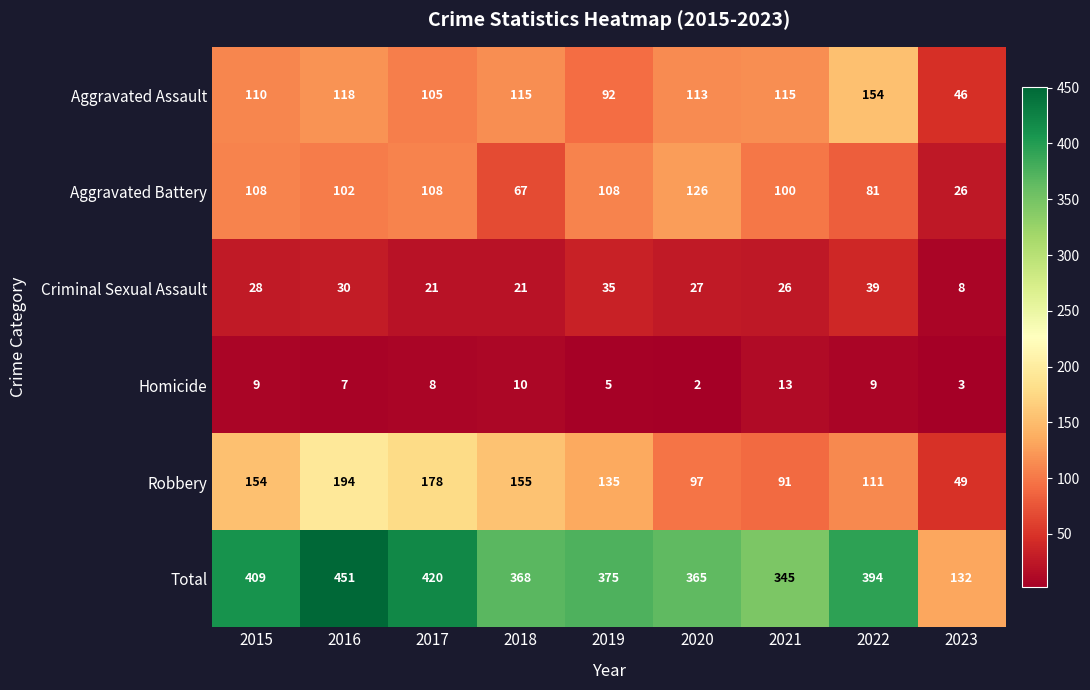

Which series has the largest range (max minus min)?

Total